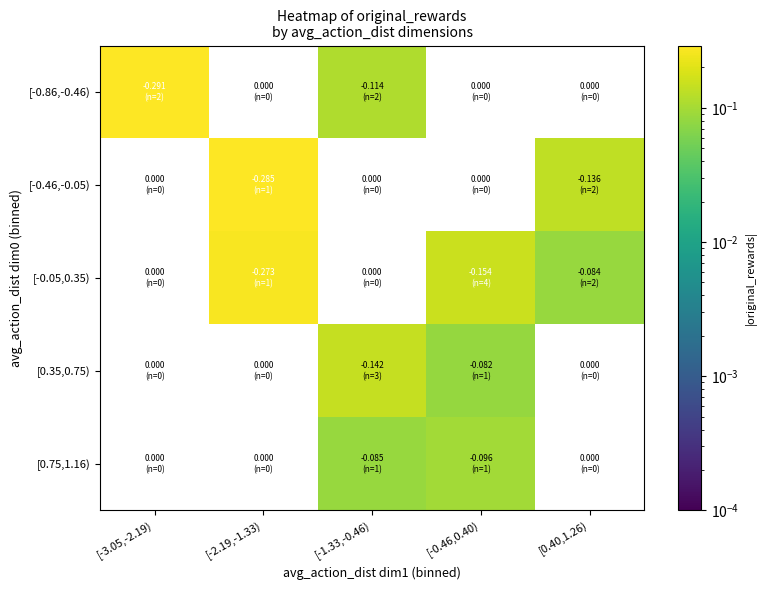

Which label corresponds to the largest value in the chart?

[-3.05,-2.19)